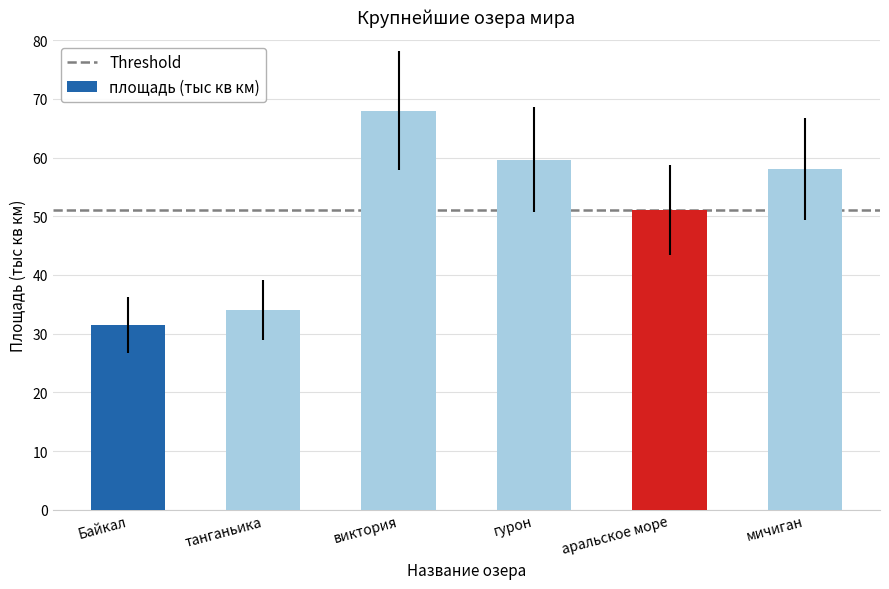

Rank the categories by value from highest to lowest.

виктория, гурон, мичиган, аральское море, танганьика, Байкал